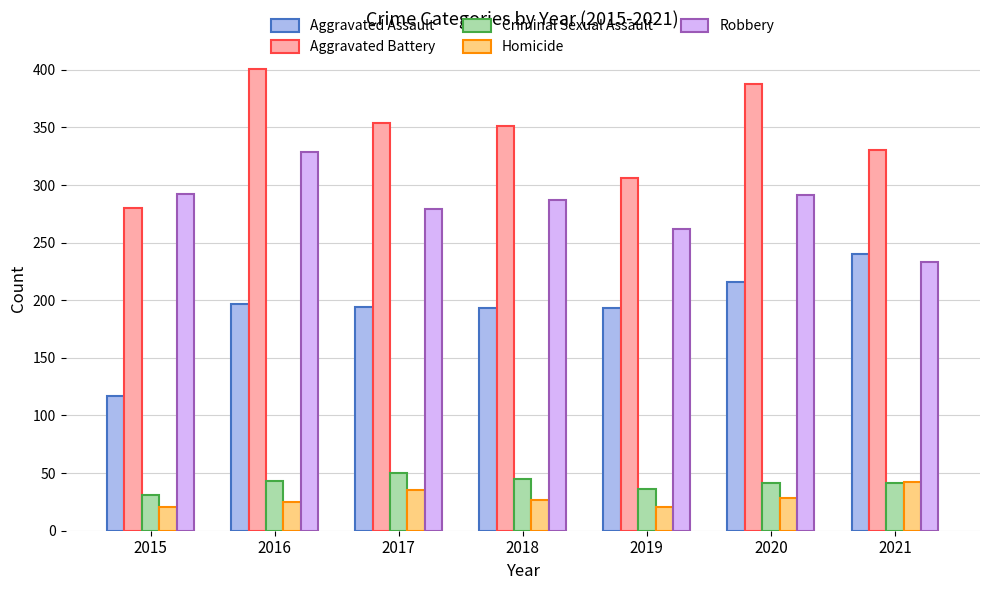

At 2016, list the series in order from smallest to largest.

Homicide, Criminal Sexual Assault, Aggravated Assault, Robbery, Aggravated Battery